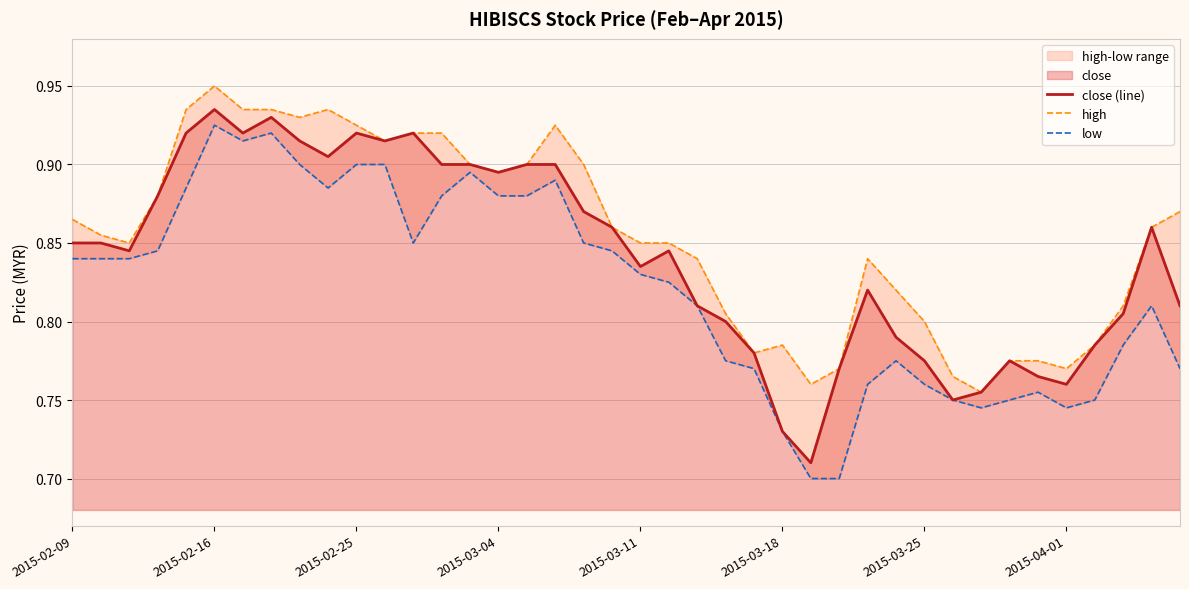

Is it true that low equals 0.8 at 2015-02-09?

True